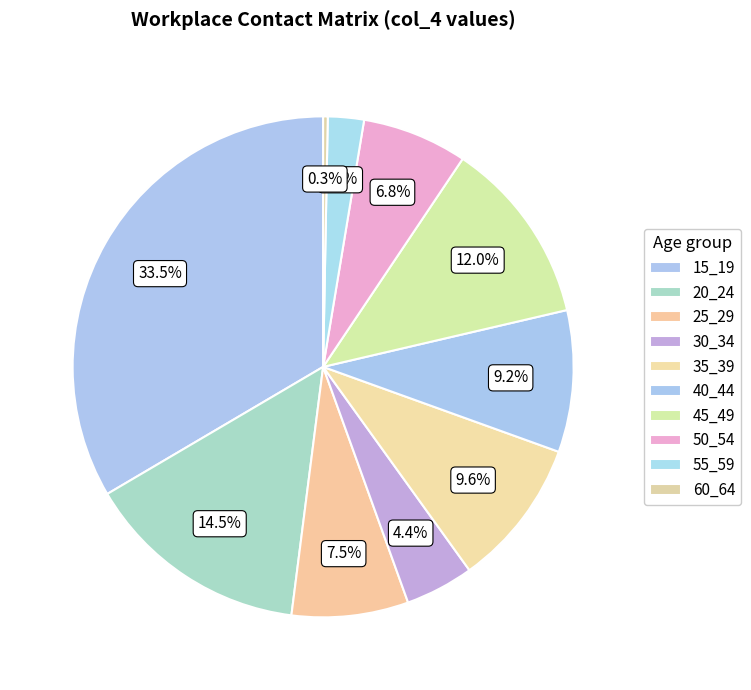

To the nearest percent, what is the difference between the largest and smallest slice percentages?

33%